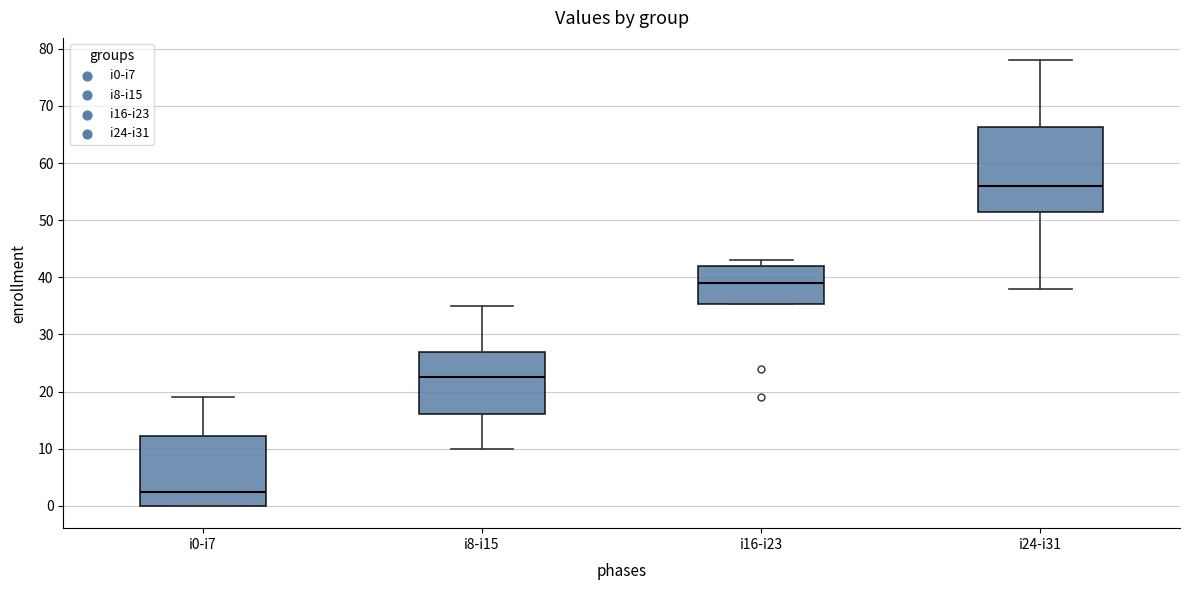

Reading left to right, read every box against the y-axis: the position of its median line, the range the box covers, and the ends of its whiskers. The values are not printed on the chart, so give them approximately, as read against the axis.

i0-i7: median 3, box 0 to 12, whiskers 0 to 19
i8-i15: median 23, box 16 to 27, whiskers 10 to 35
i16-i23: median 39, box 35 to 42, whiskers 35 to 43
i24-i31: median 56, box 52 to 66, whiskers 38 to 78